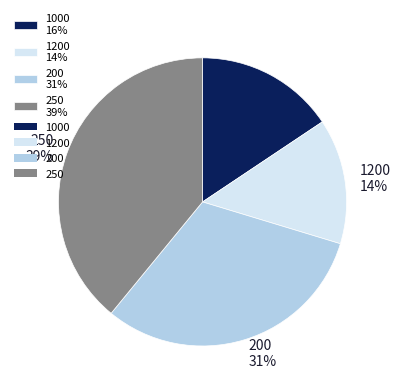

How many slices are in this pie chart?

4